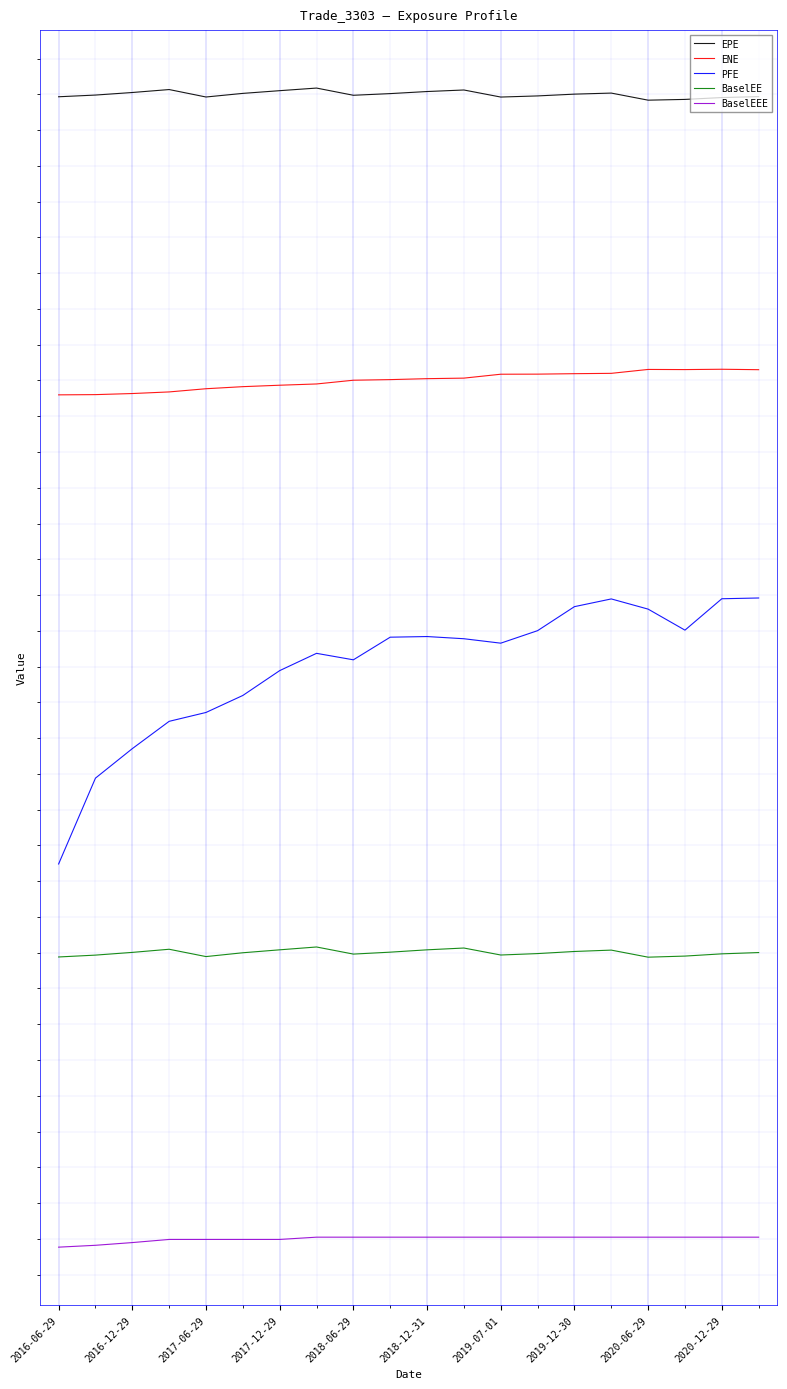

True or false: ENE and PFE intersect in this chart.

False